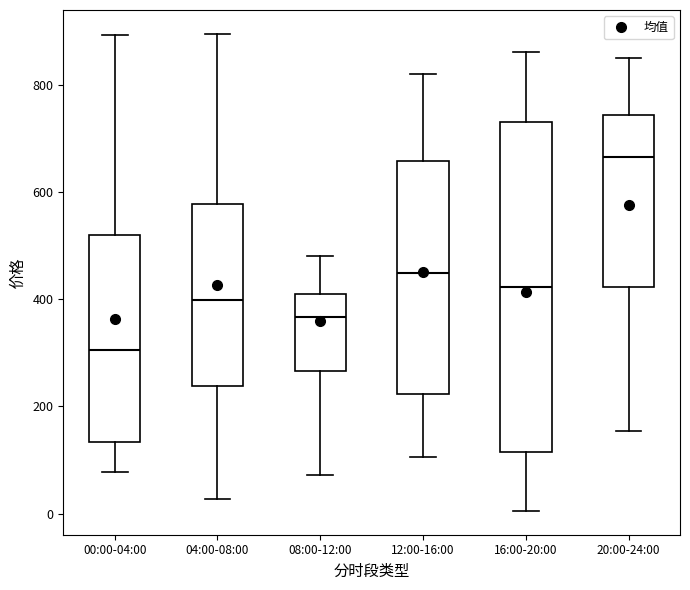

Which box has the lowest median line?

00:00-04:00